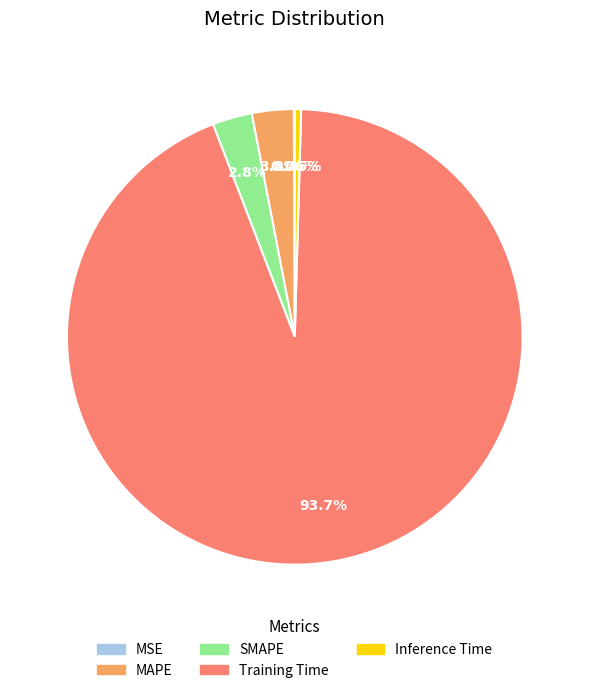

Is the sum of SMAPE and MAPE greater than half?

No